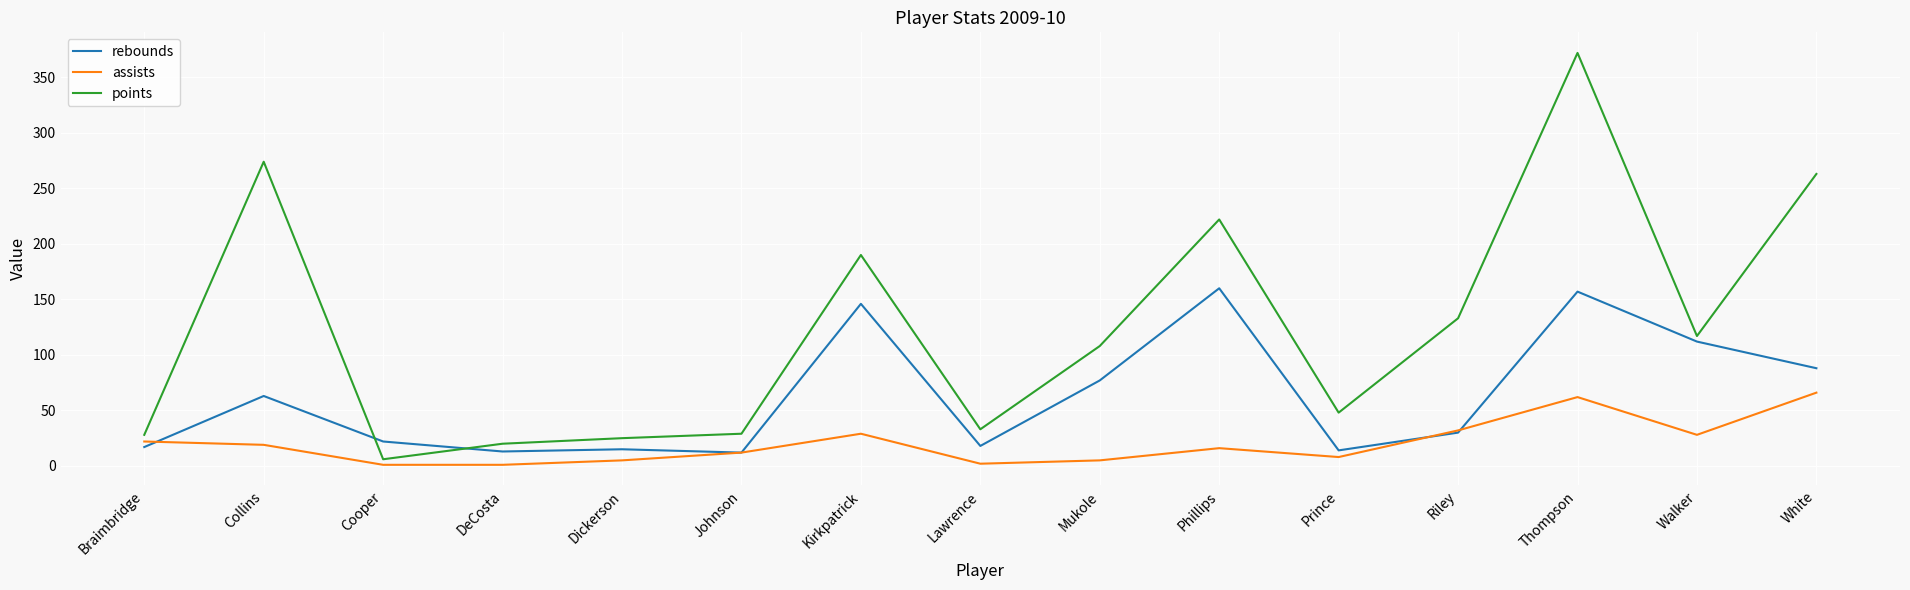

True or false: rebounds and points intersect in this chart.

True